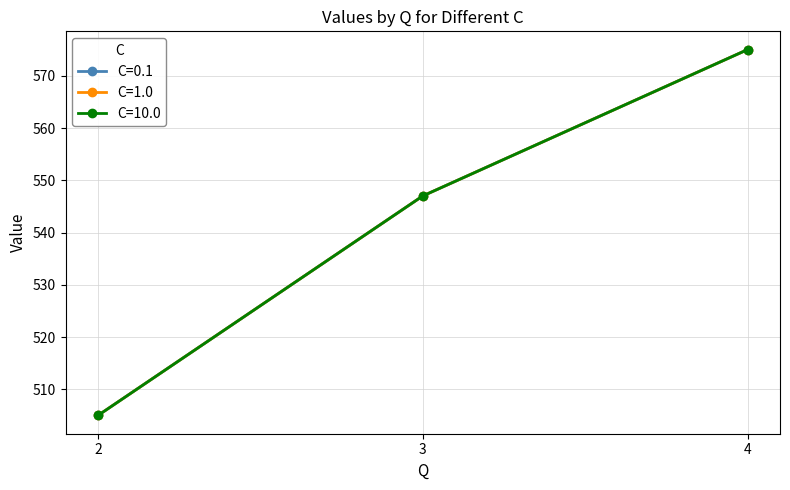

Which has a higher value, 3 or 2?

3